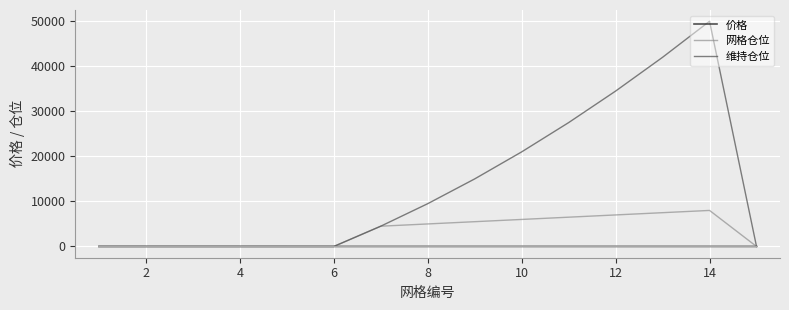

Reading right to left, extract all data points from this chart.

价格: 0.7	1.0	1.3	1.6	1.9	2.2	2.5	2.8	3.1	3.4	3.7	4.0	4.3	4.6	4.9
网格仓位: 0.0	8000.0	7500.0	7000.0	6500.0	6000.0	5500.0	5000.0	4500.0	0.0	0.0	0.0	0.0	0.0	0.0
维持仓位: 0.0	50000.0	42000.0	34500.0	27500.0	21000.0	15000.0	9500.0	4500.0	0.0	0.0	0.0	0.0	0.0	0.0